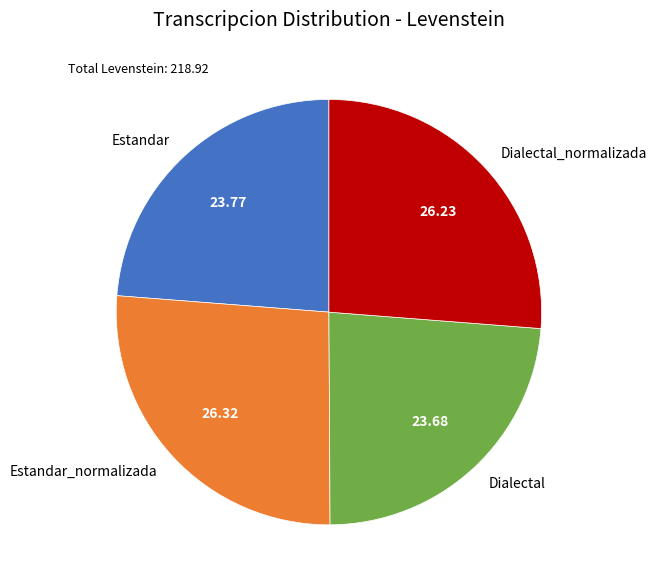

Is the sum of Estandar_normalizada and Dialectal_normalizada greater than half?

Yes